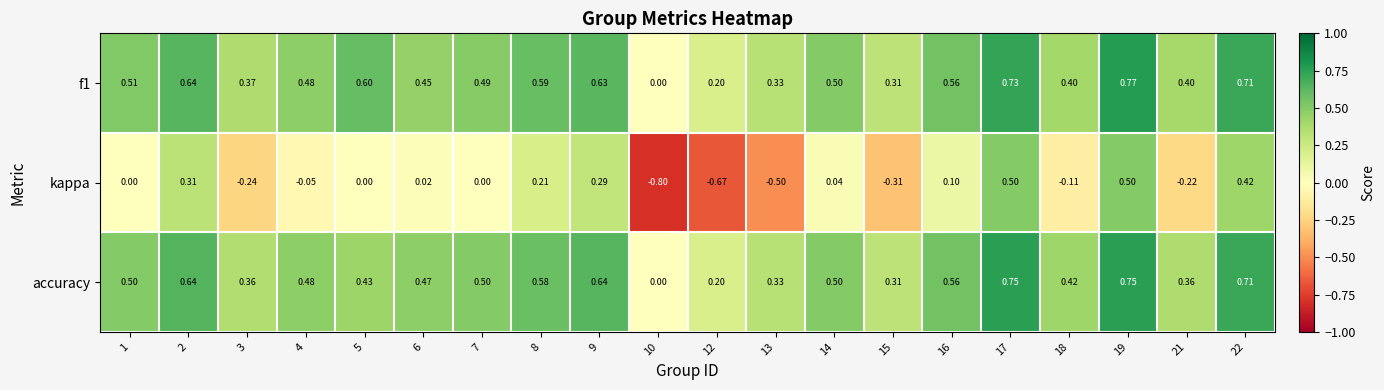

Is the value of accuracy at 8 greater than the value of f1 at 17?

No